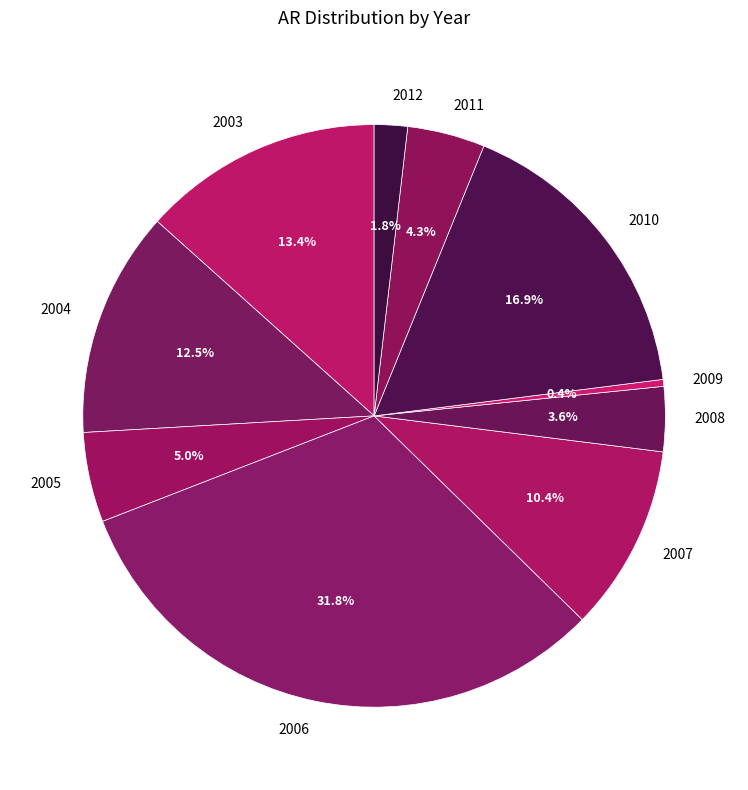

What portion of the pie excludes 2007?

89.6%